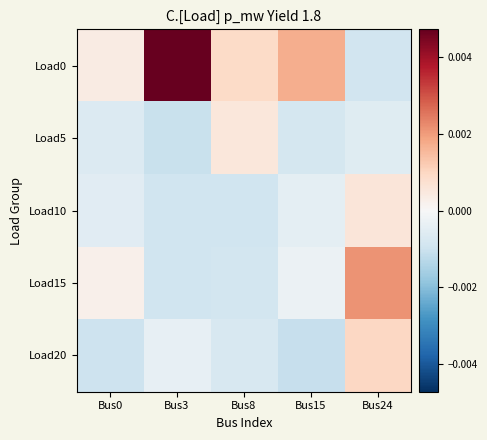

Which series has the largest total across all categories?

Load0